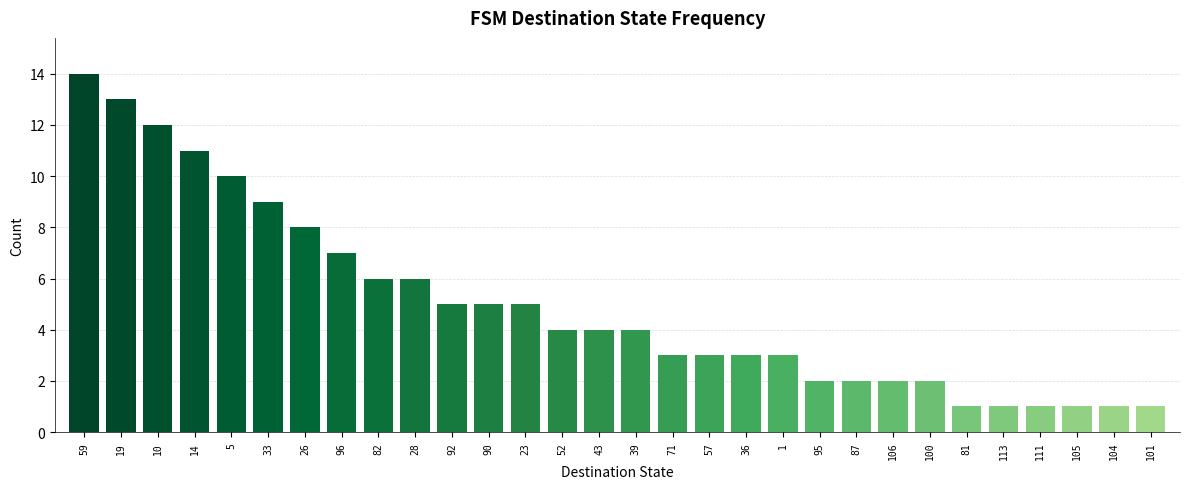

At which label is the value closest to 7?

96